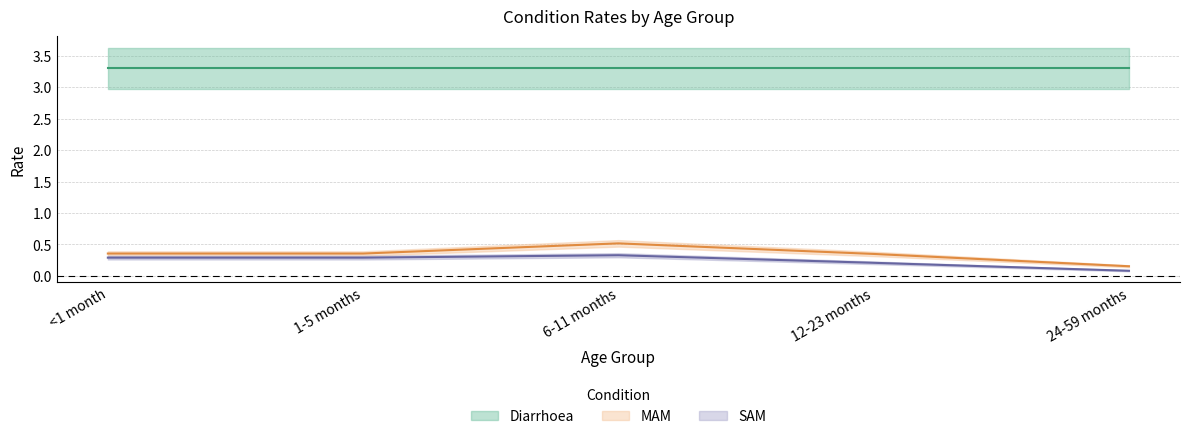

What is the label of the 4th point from the right?

1-5 months